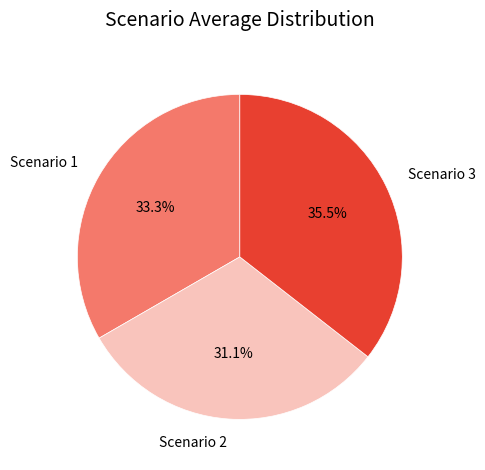

What is the ratio of the value at Scenario 2 to the value at Scenario 1?

0.9